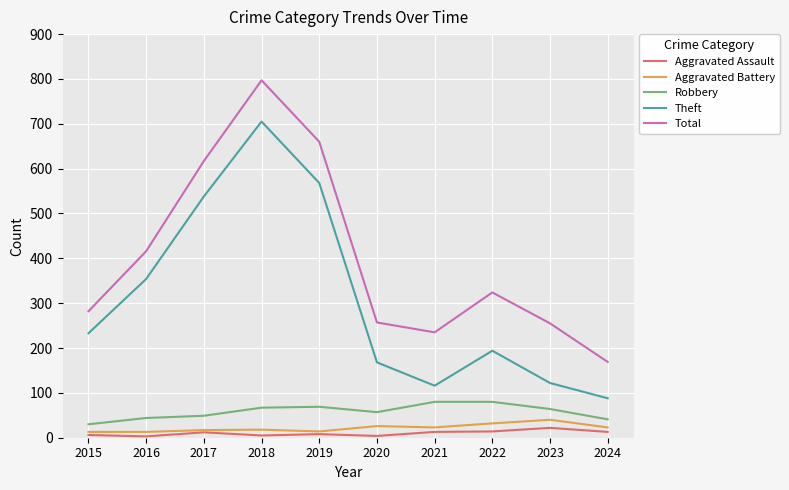

How many interior local valleys does the Theft series have?

1